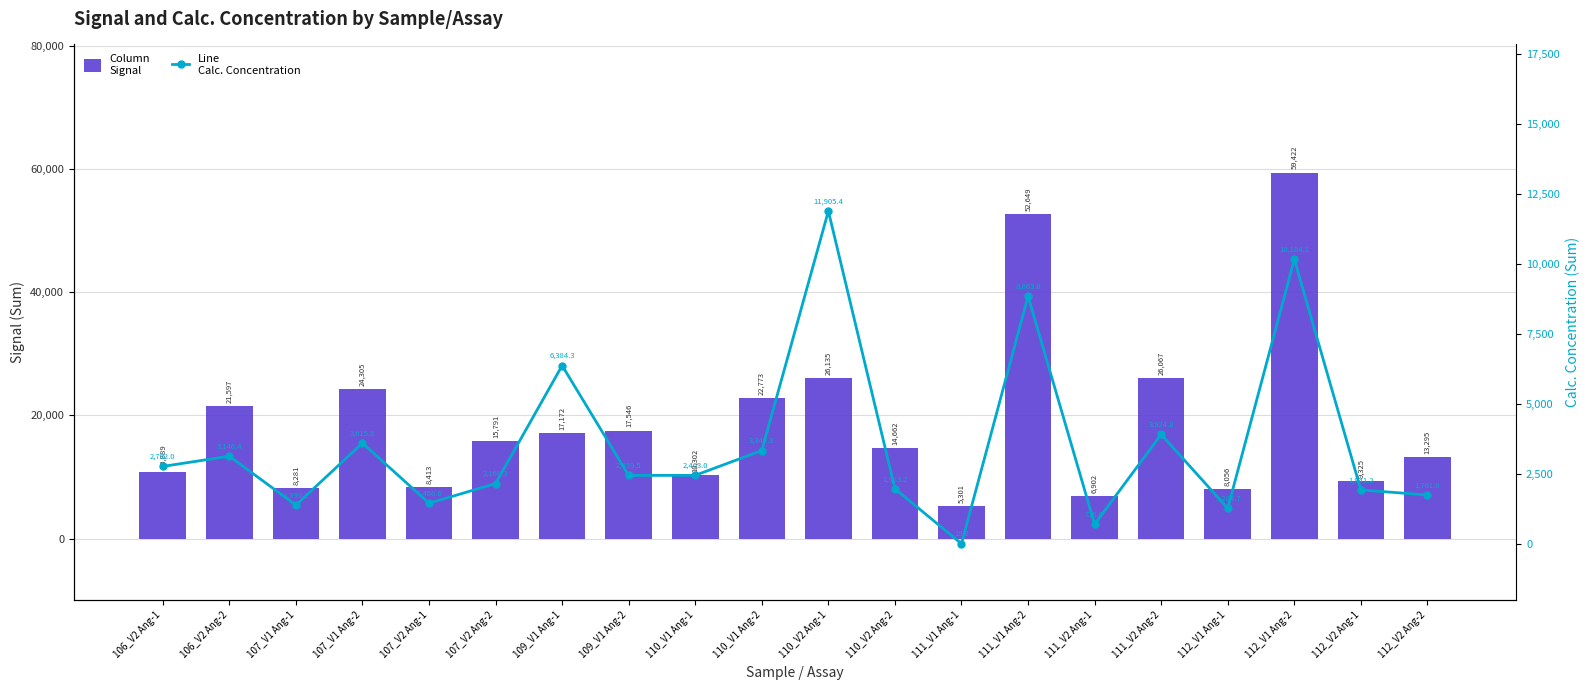

Reading left to right, extract all data points from this chart.

Signal: 10889.0	21597.0	8281.0	24305.0	8413.0	15791.0	17172.0	17546.0	10302.0	22773.0	26135.0	14662.0	5301.0	52649.0	6902.0	26067.0	8056.0	59422.0	9325.0	13295.0
Calc. Concentration: 2782.0	3146.4	1399.1	3615.6	1466.6	2168.3	6384.3	2459.5	2463.0	3349.3	11905.4	1983.2	19.3	8863.0	716.0	3924.8	1284.7	10184.1	1941.2	1761.8